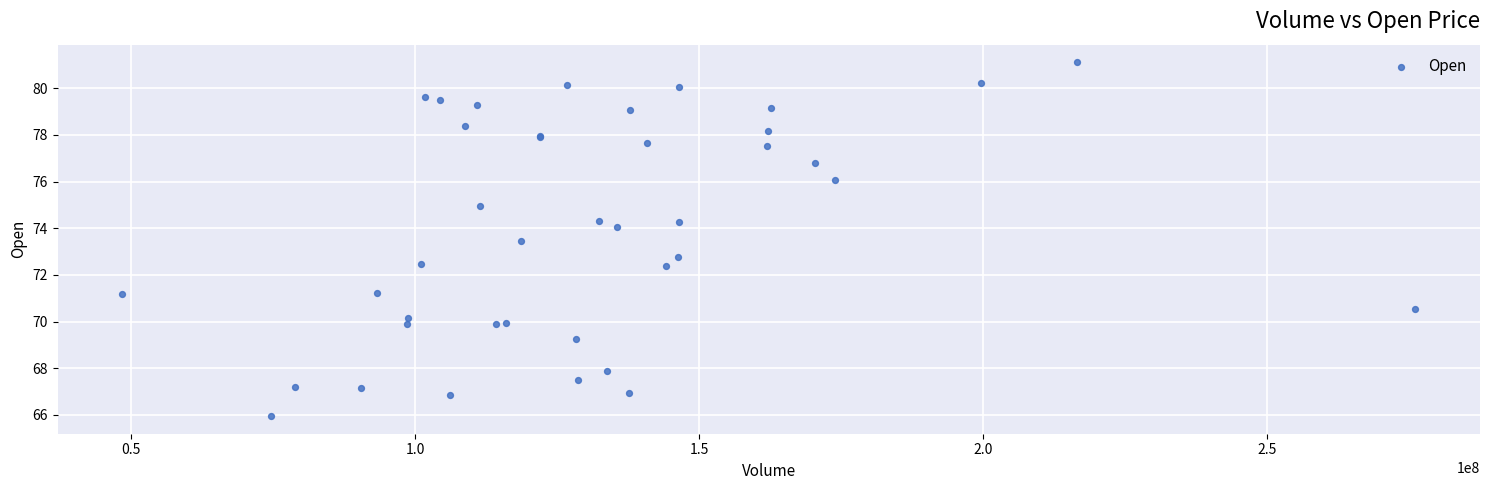

What Y value in the scatter plot is closest to 73?

72.8